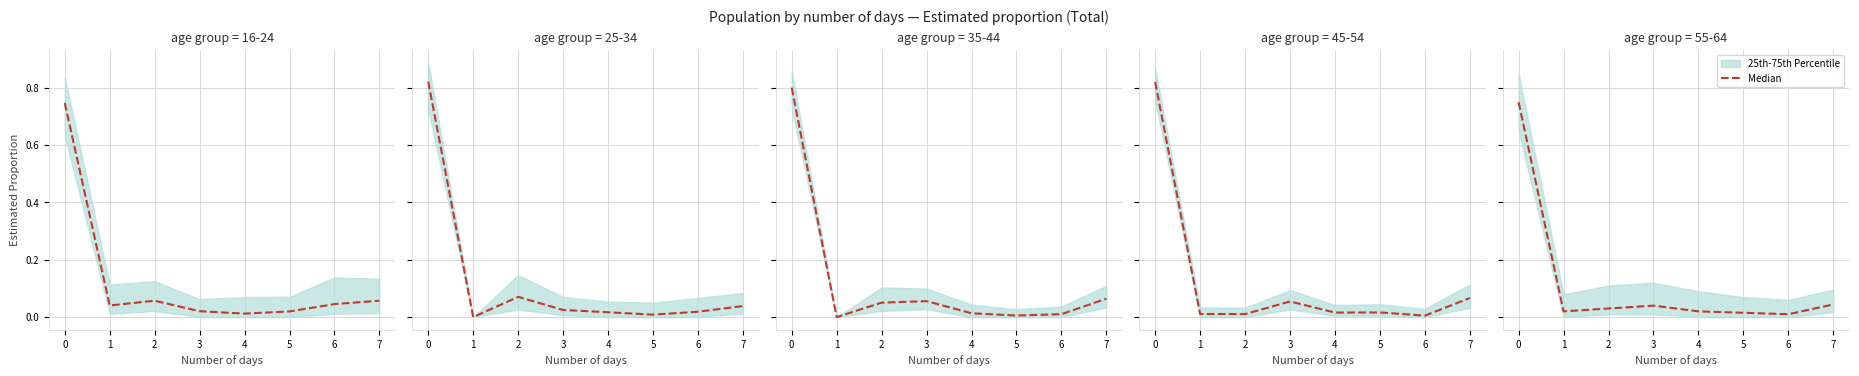

Rank the categories by value from lowest to highest.

6, 5, 1, 4, 2, 3, 7, 0